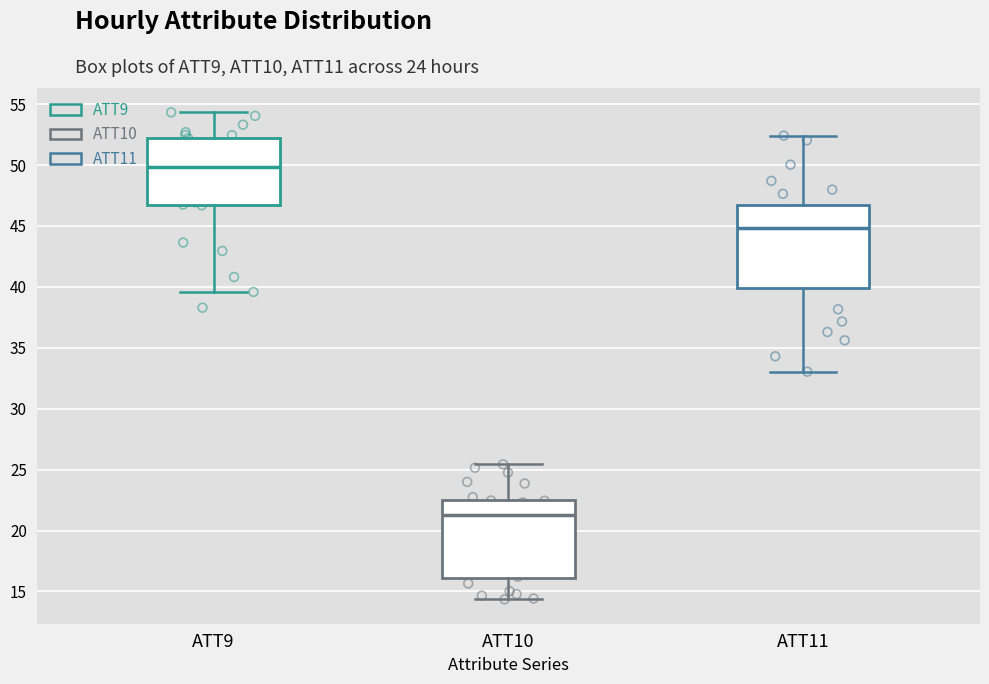

Reading left to right, read every box against the y-axis: the position of its median line, the range the box covers, and the ends of its whiskers. The values are not printed on the chart, so give them approximately, as read against the axis.

ATT9: median 50.0, box 46.5 to 52.5, whiskers 39.5 to 54.5
ATT10: median 21.5, box 16.0 to 22.5, whiskers 14.5 to 25.5
ATT11: median 45.0, box 40.0 to 46.5, whiskers 33.0 to 52.5